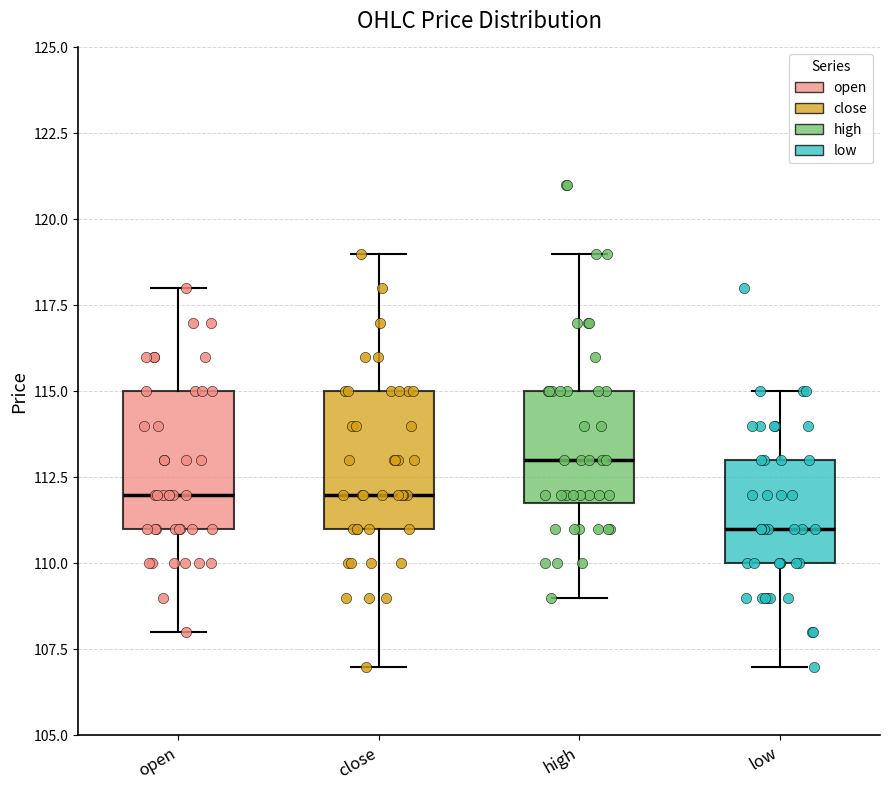

Which box's median line is the lowest?

low